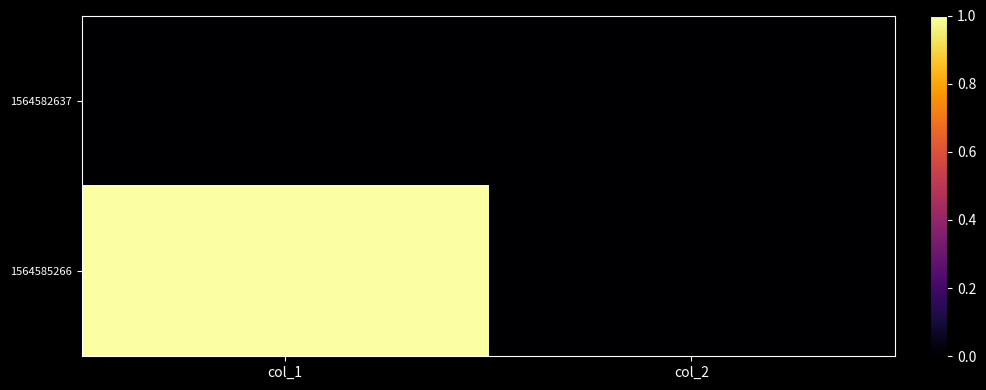

Reading left to right, list all the values displayed in this chart.

1564582637: col_1=0	col_2=0
1564585266: col_1=1	col_2=0